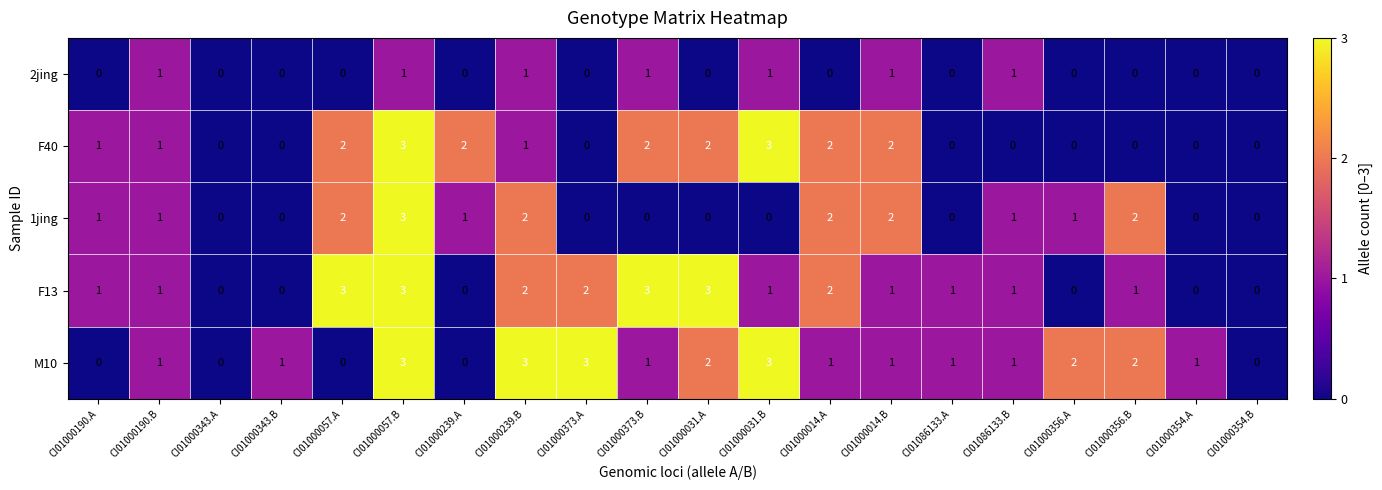

What is the difference between the maximum and minimum values in the M10 series?

3